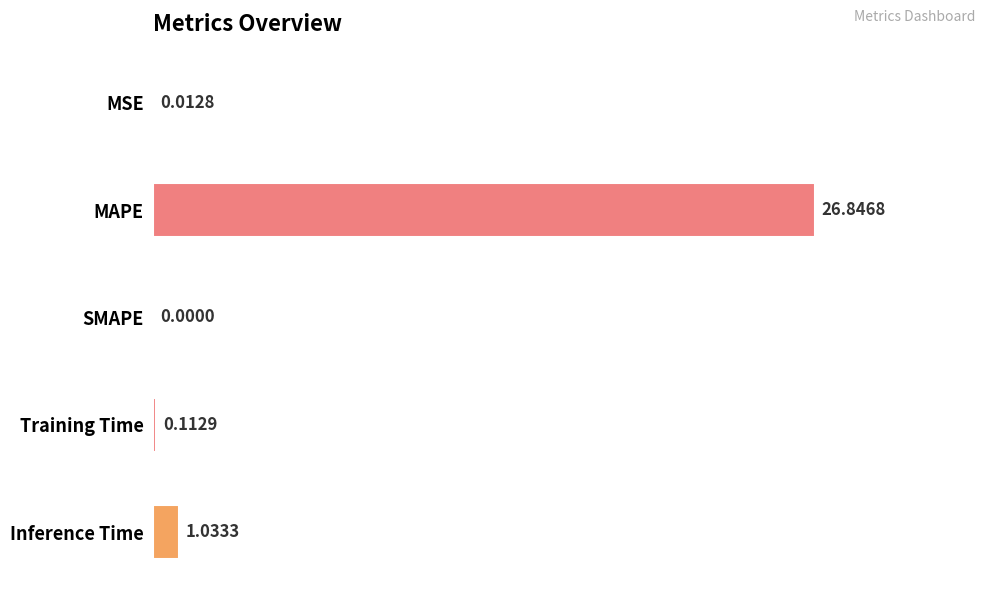

Which category has the highest value across all series?

MAPE